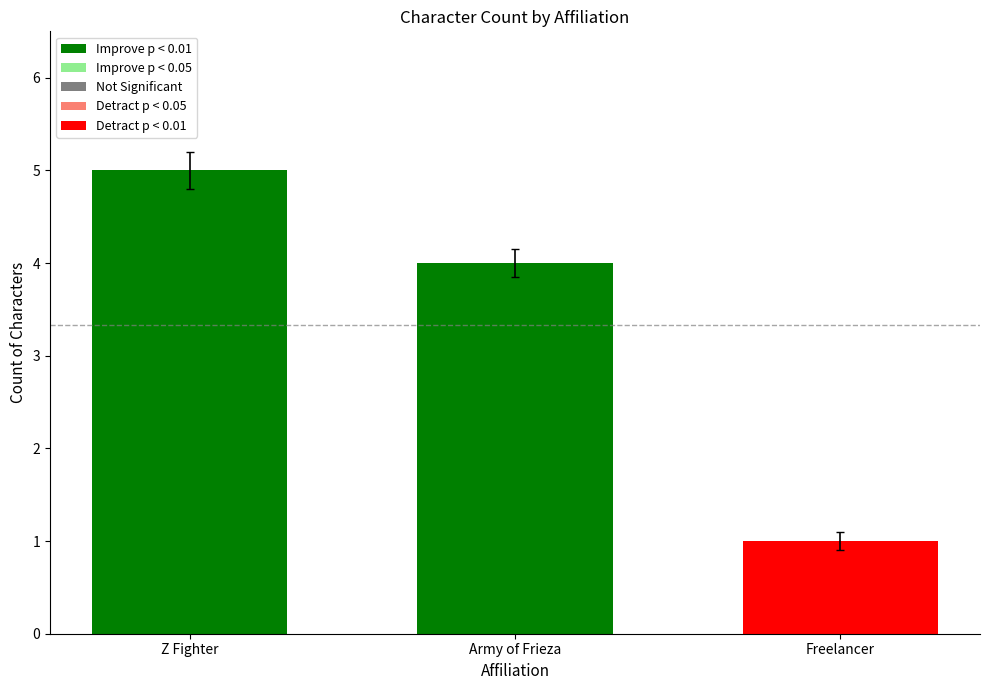

How many values are between 1 and 5?

3